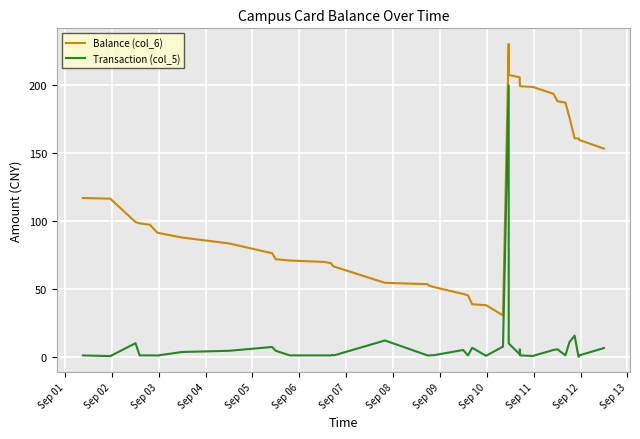

What is the minimum value for Balance (col_6)?

30.5